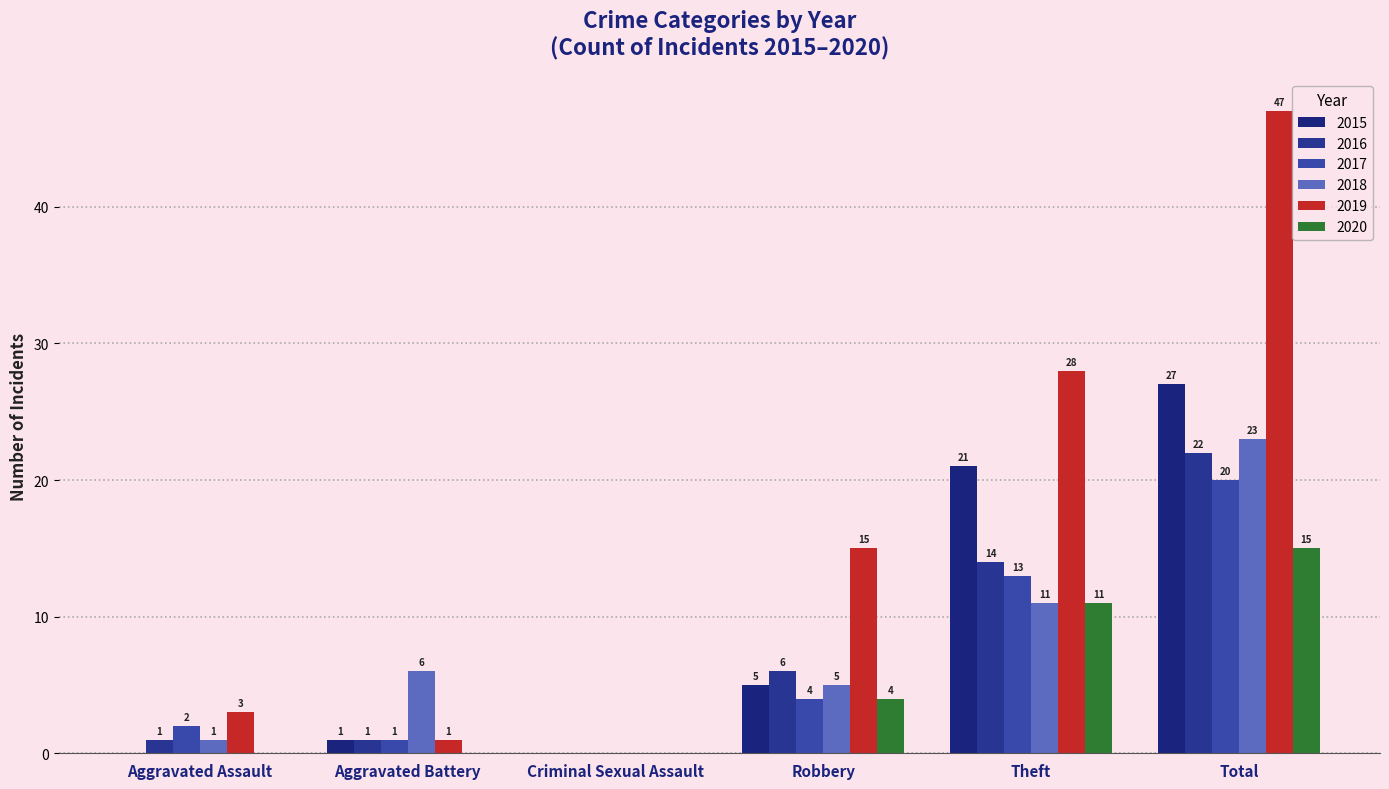

Reading right to left, list all the values displayed in this chart.

2015: Total=27	Theft=21	Robbery=5	Criminal Sexual Assault=0	Aggravated Battery=1	Aggravated Assault=0
2016: Total=22	Theft=14	Robbery=6	Criminal Sexual Assault=0	Aggravated Battery=1	Aggravated Assault=1
2017: Total=20	Theft=13	Robbery=4	Criminal Sexual Assault=0	Aggravated Battery=1	Aggravated Assault=2
2018: Total=23	Theft=11	Robbery=5	Criminal Sexual Assault=0	Aggravated Battery=6	Aggravated Assault=1
2019: Total=47	Theft=28	Robbery=15	Criminal Sexual Assault=0	Aggravated Battery=1	Aggravated Assault=3
2020: Total=15	Theft=11	Robbery=4	Criminal Sexual Assault=0	Aggravated Battery=0	Aggravated Assault=0